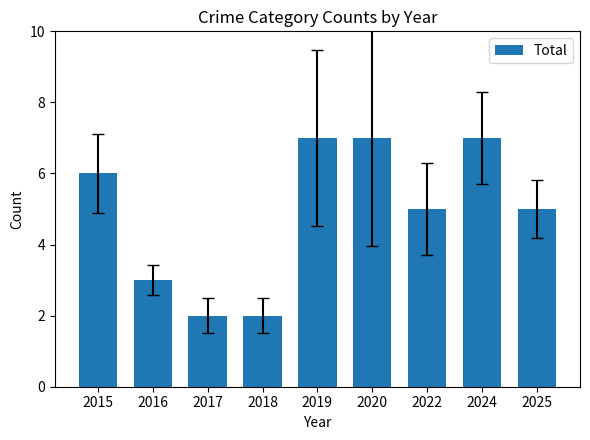

Is it true that the value at 2018 is 2?

True